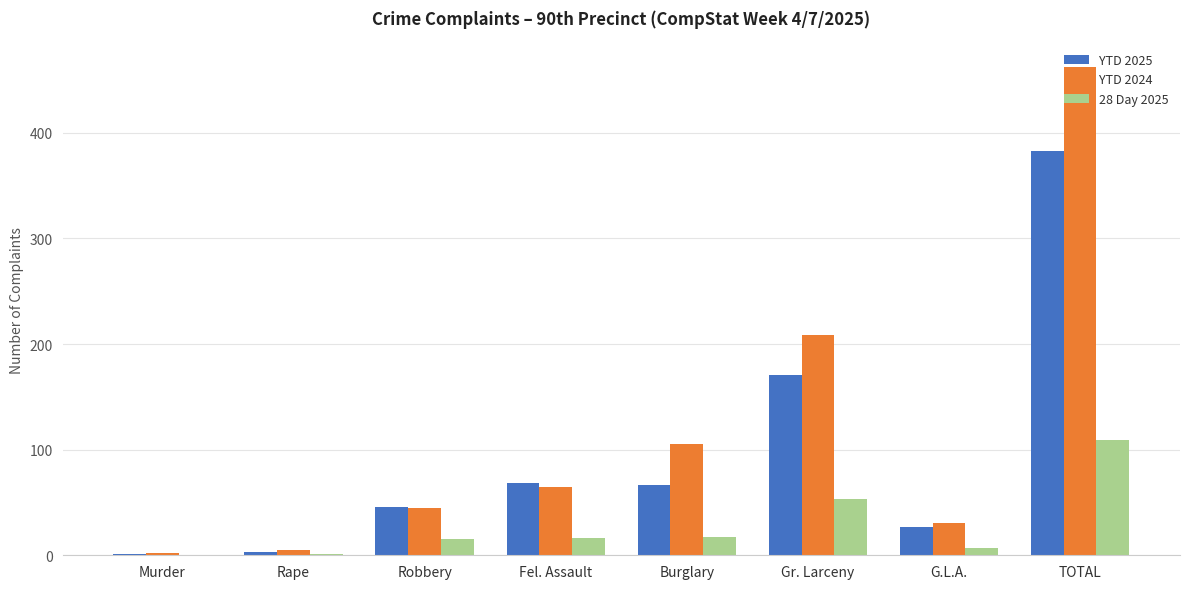

Which series has the largest total across all categories?

YTD 2024